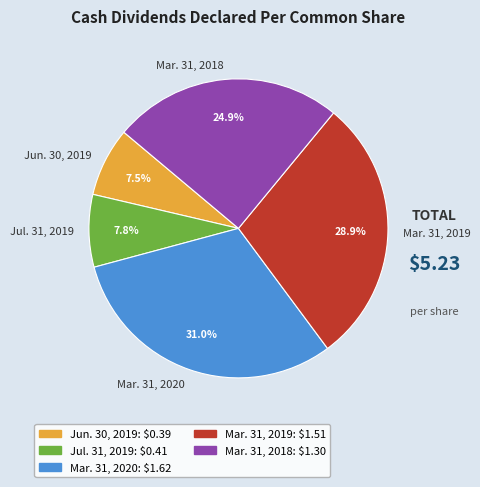

To the nearest percent, what portion does Jul. 31, 2019 represent?

8%